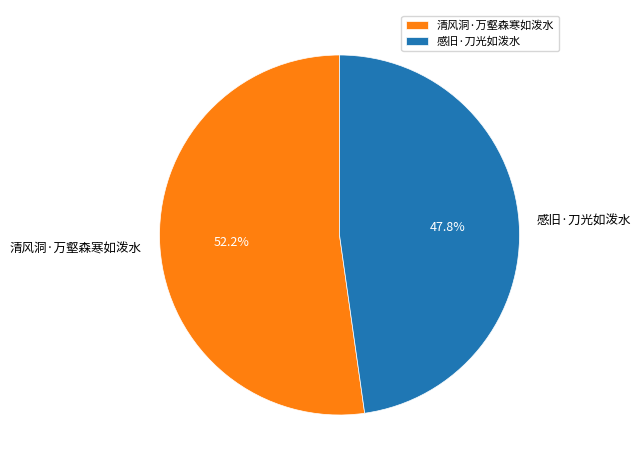

Is there any slice that represents more than half of the pie?

Yes